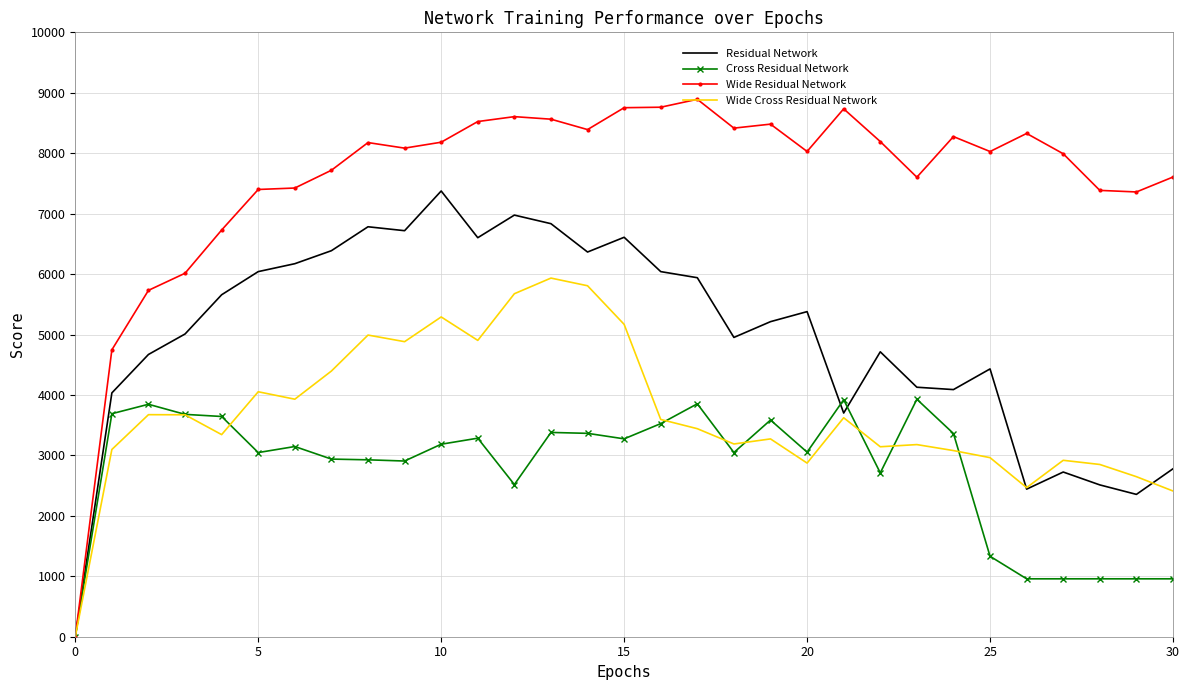

Rank the series by their average value, from lowest to highest.

Cross Residual Network, Wide Cross Residual Network, Residual Network, Wide Residual Network